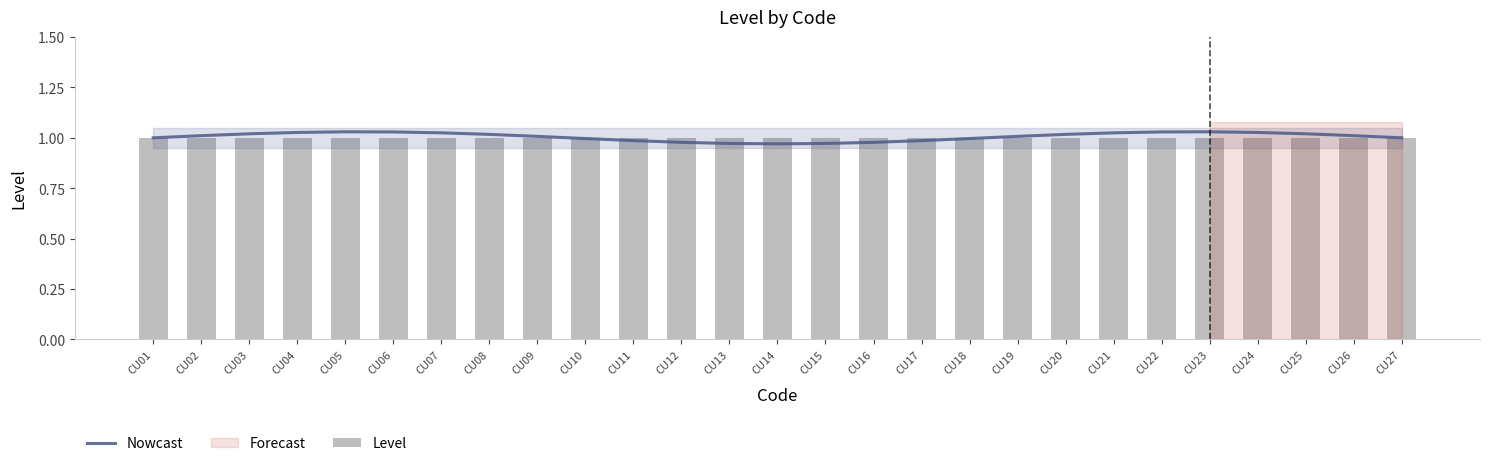

List the labels in order of Nowcast value, largest first.

CU05, CU23, CU06, CU22, CU04, CU24, CU07, CU21, CU03, CU25, CU20, CU08, CU02, CU26, CU09, CU19, CU01, CU27, CU10, CU18, CU11, CU17, CU12, CU16, CU13, CU15, CU14